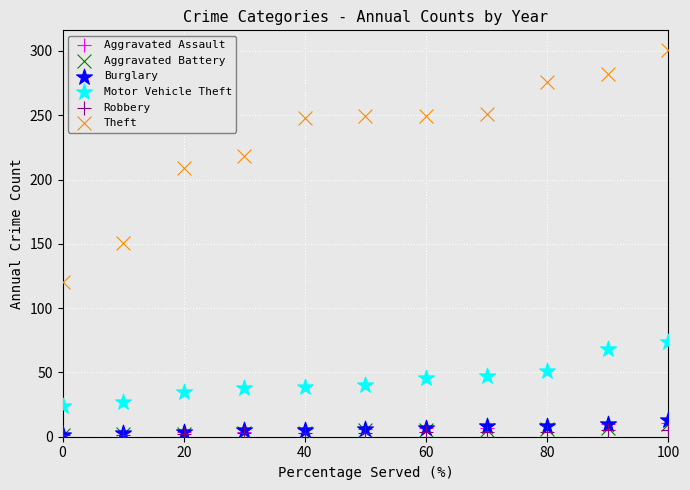

Which series contains the highest Y value?

Theft